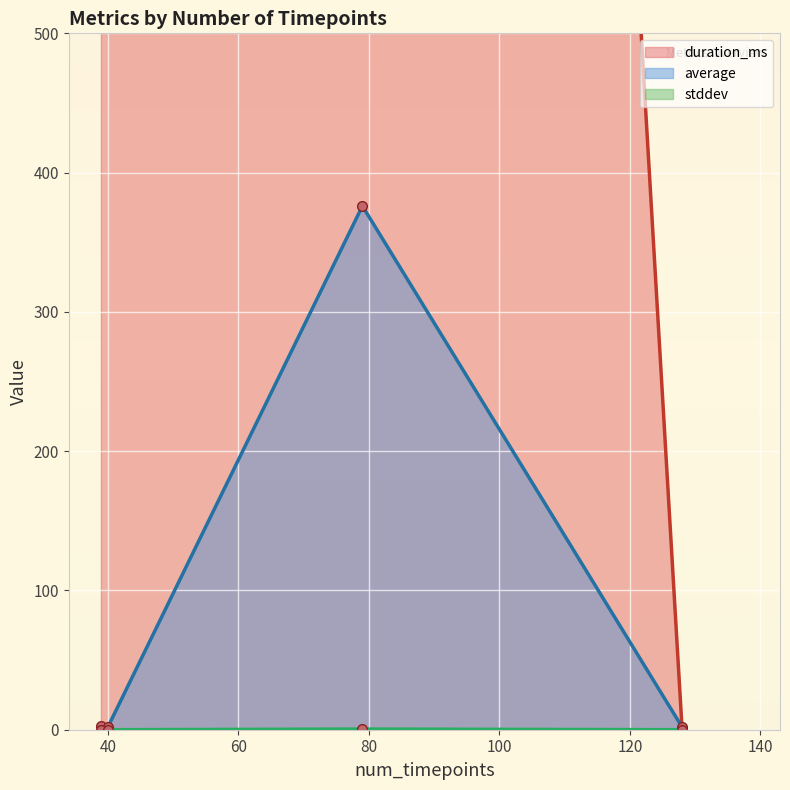

True or false: average has more than 0 interior local peaks.

True